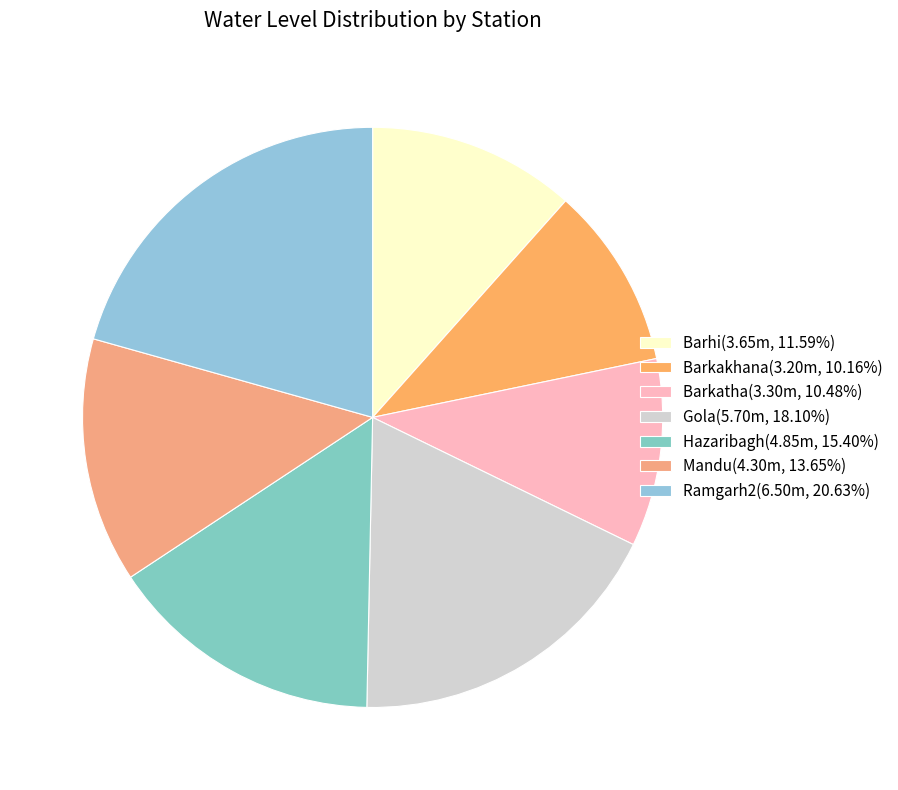

Rank the categories by value from highest to lowest.

Ramgarh2, Gola, Hazaribagh, Mandu, Barhi, Barkatha, Barkakhana